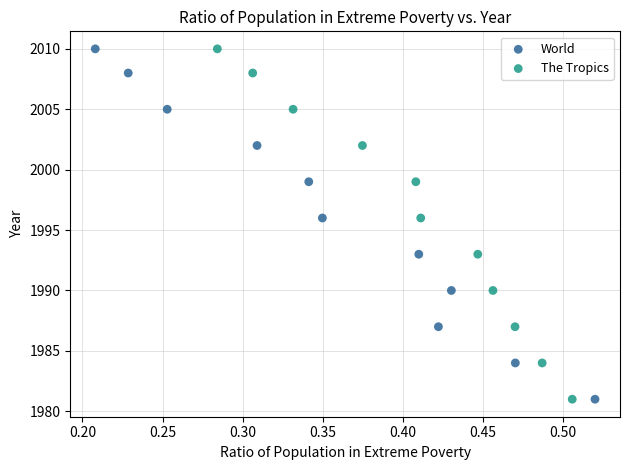

What are all the series names shown in the legend?

World, The Tropics